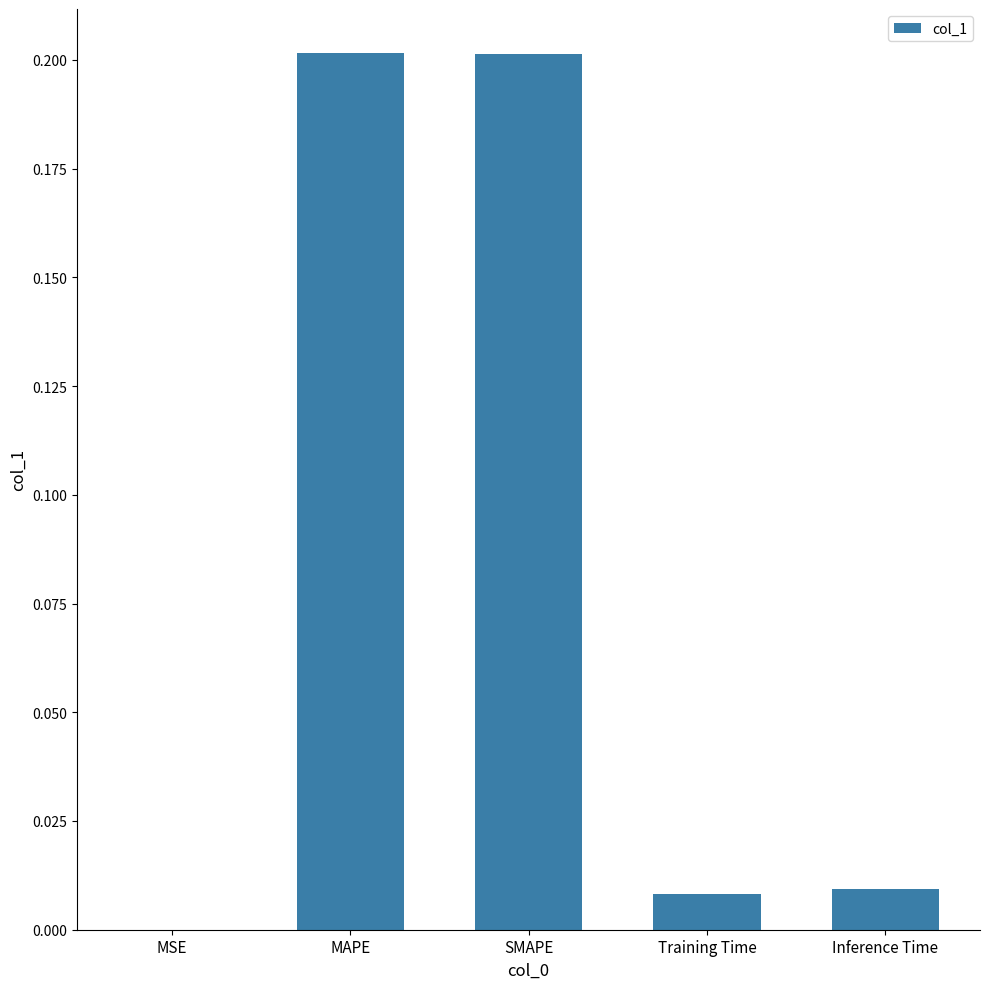

What is the greatest value displayed?

0.2